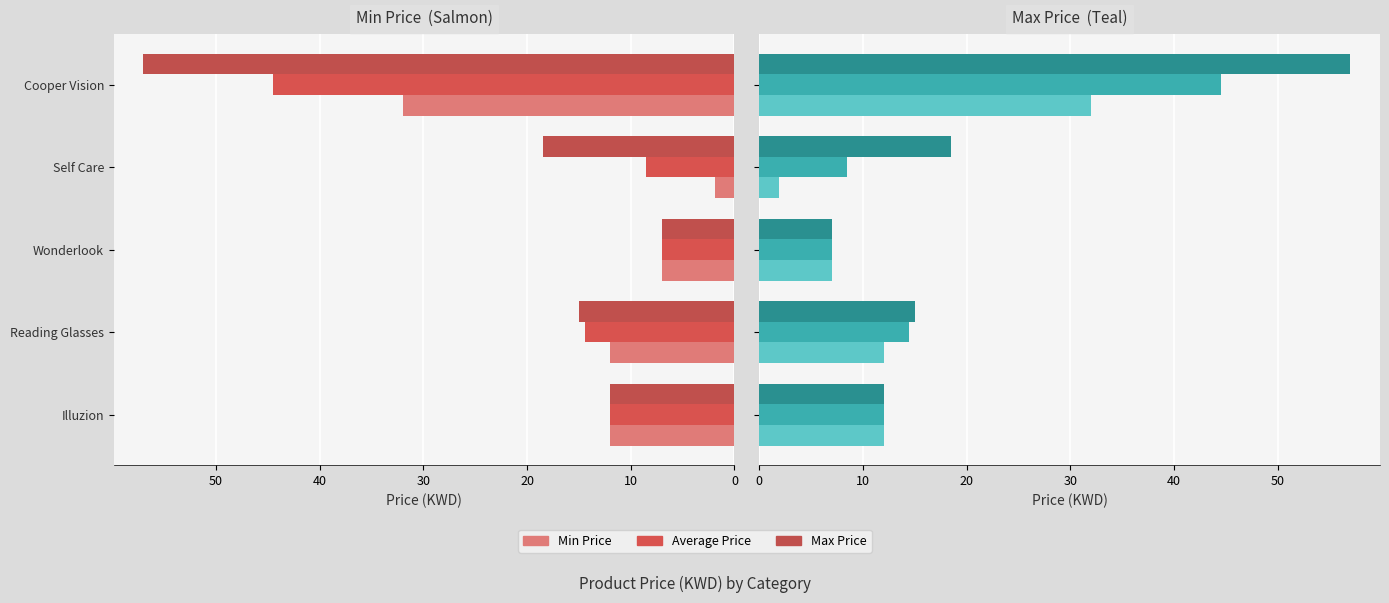

Which series has the widest spread of values?

Max Price